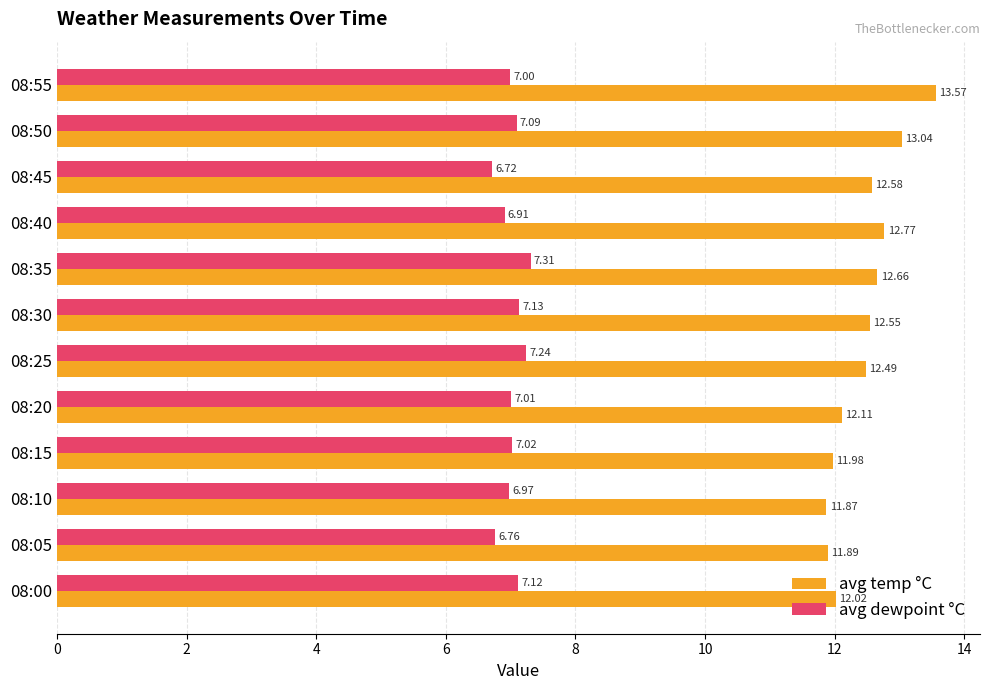

Which series has the largest range (max minus min)?

avg temp °C